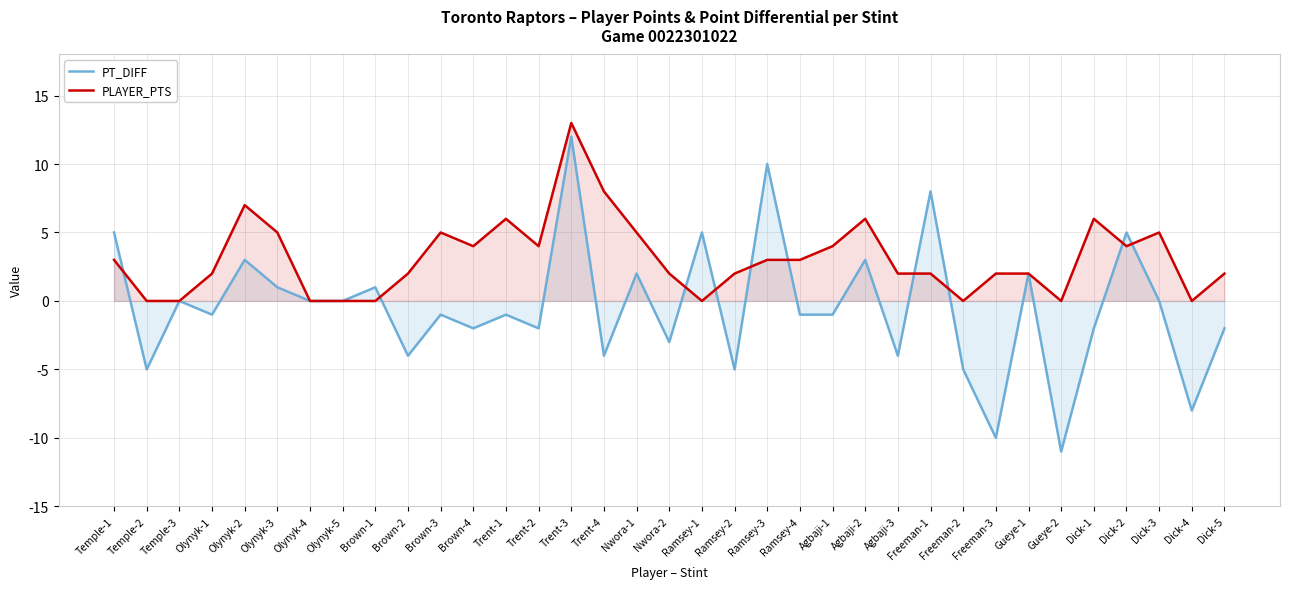

Read the PT_DIFF value at Agbaji-3, to the nearest 5.

-5